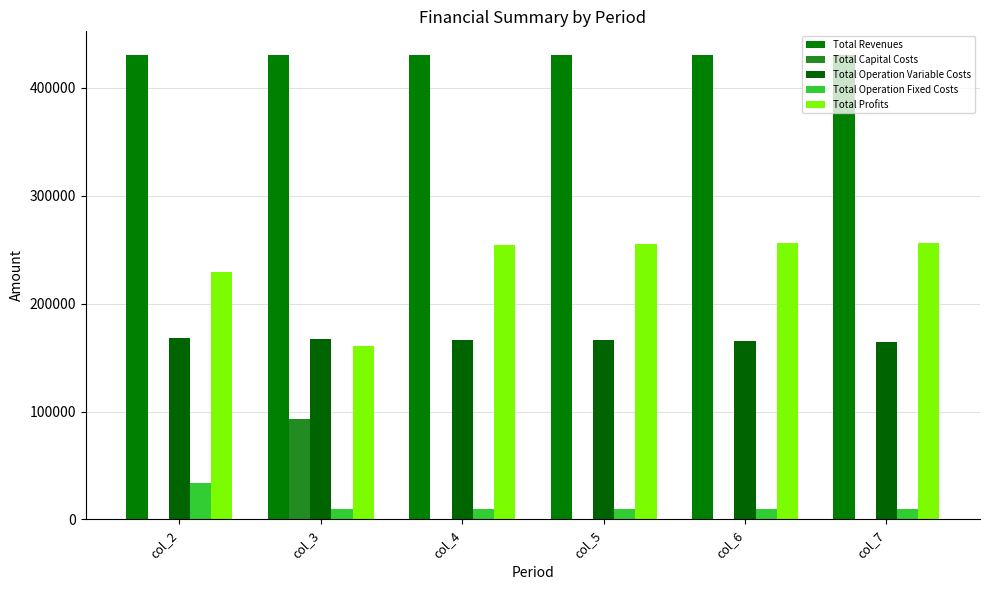

What is the greatest value displayed?

430985.0